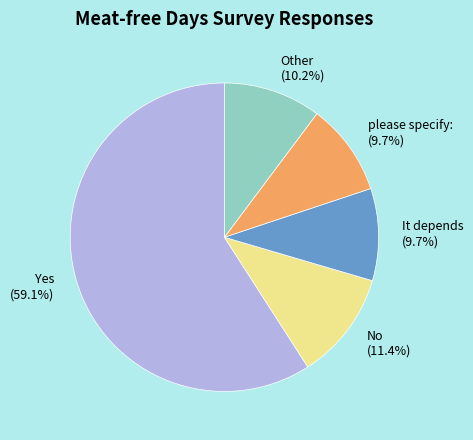

How many slices are in this pie chart?

5